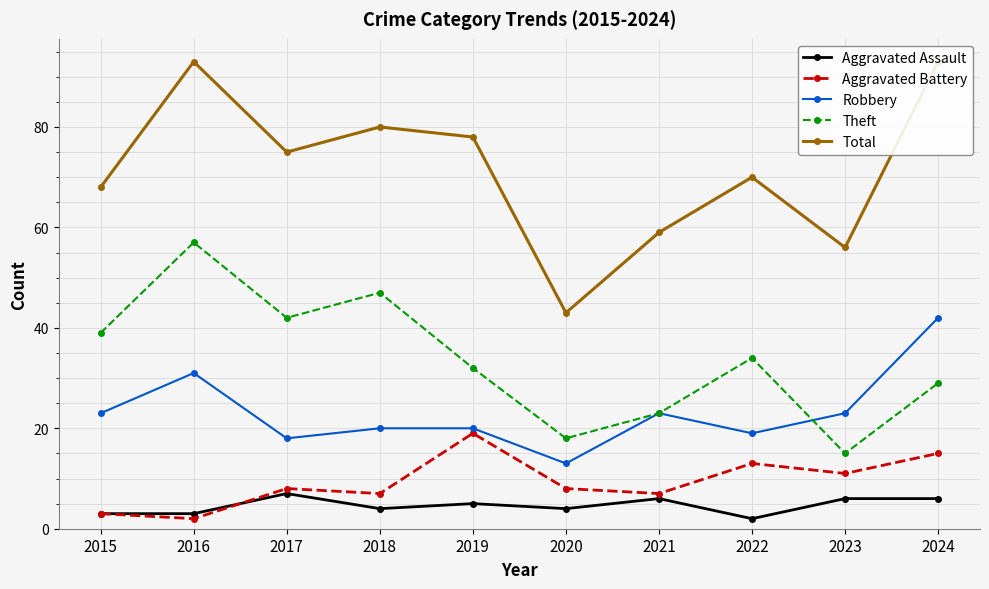

At how many categories does at least one series exceed 12?

10